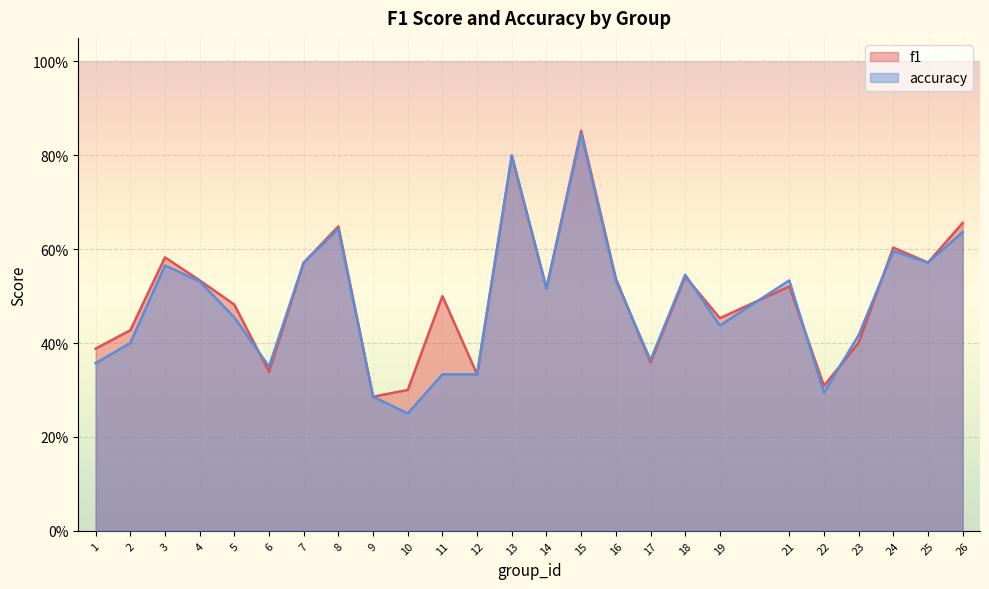

How many lines are shown in the chart?

2